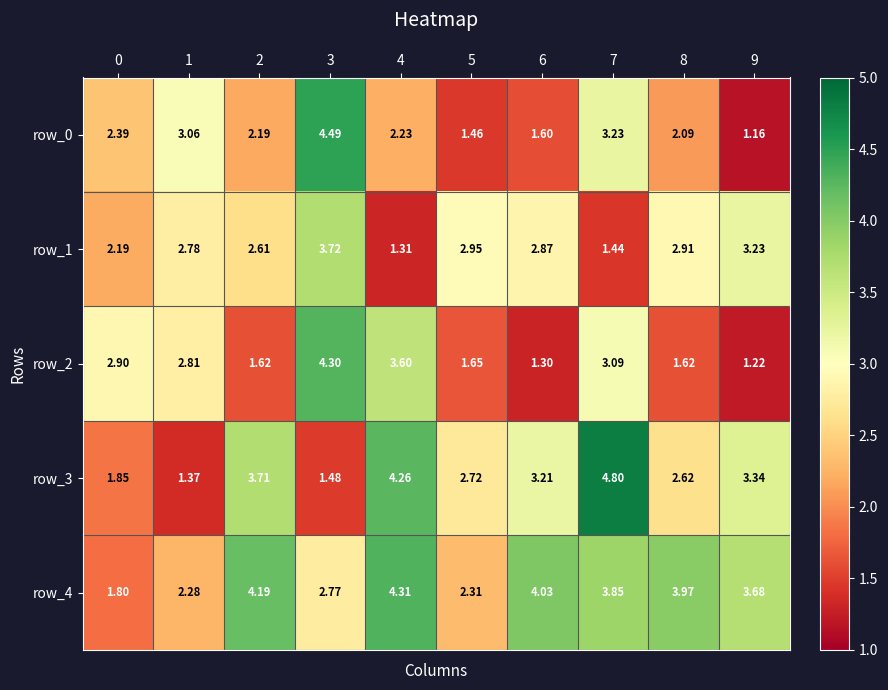

Is the value of row_3 at 8 greater than the value of row_0 at 7?

No